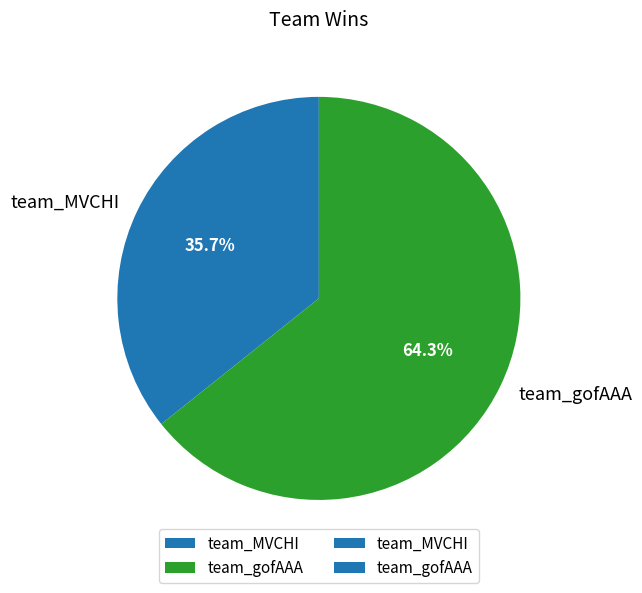

To the nearest percent, what percentage of the pie is team_gofAAA?

64%